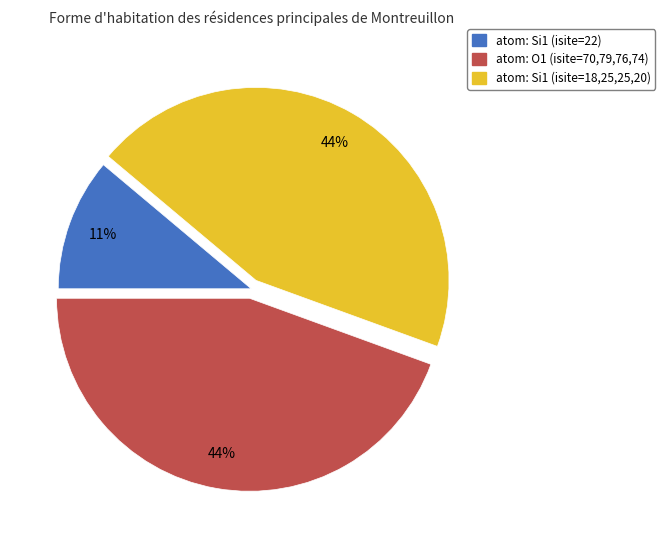

Which has a higher value, atom: Si1 (isite=22) or atom: O1 (isite=70,79,76,74)?

atom: O1 (isite=70,79,76,74)